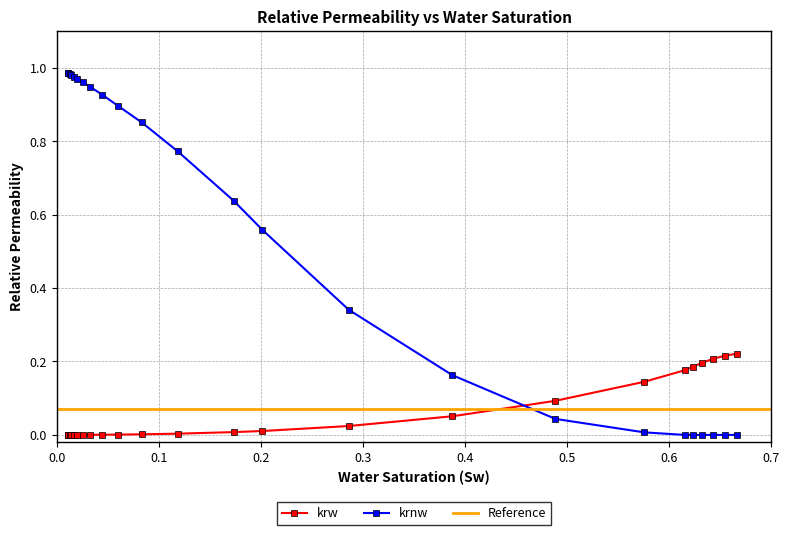

After their last crossing, which series has the higher values: krnw or krw?

krw